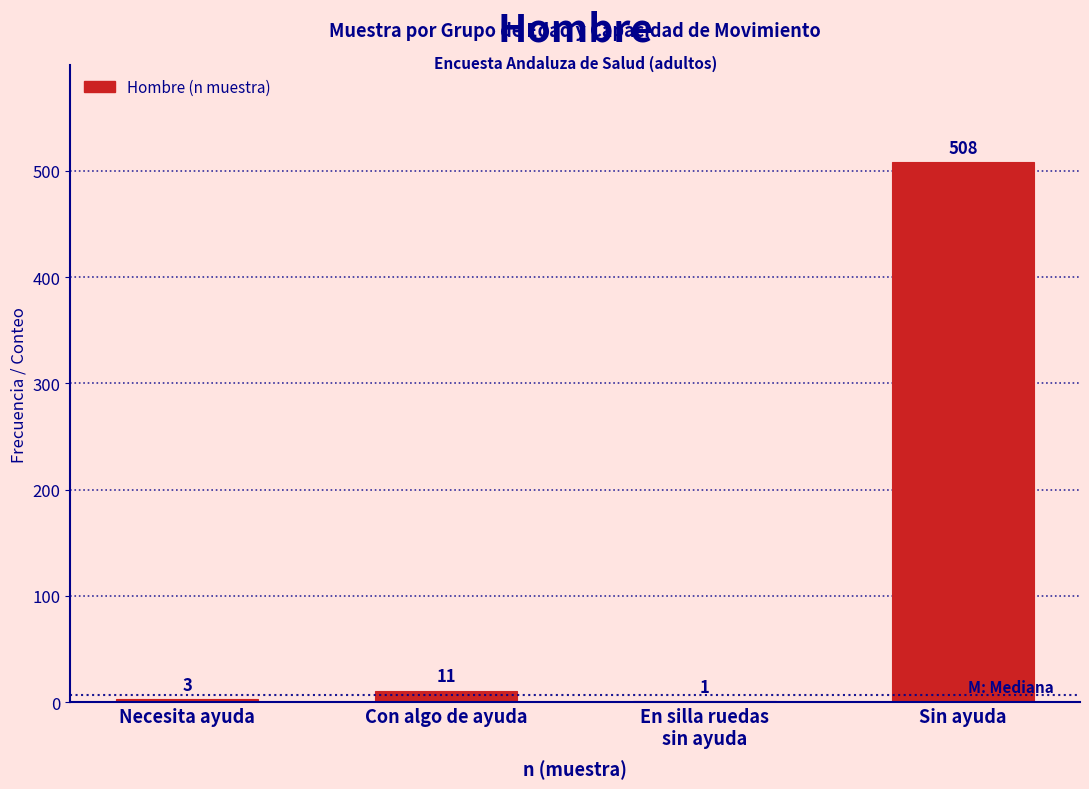

Between Necesita ayuda and Con algo de ayuda, which is larger?

Con algo de ayuda